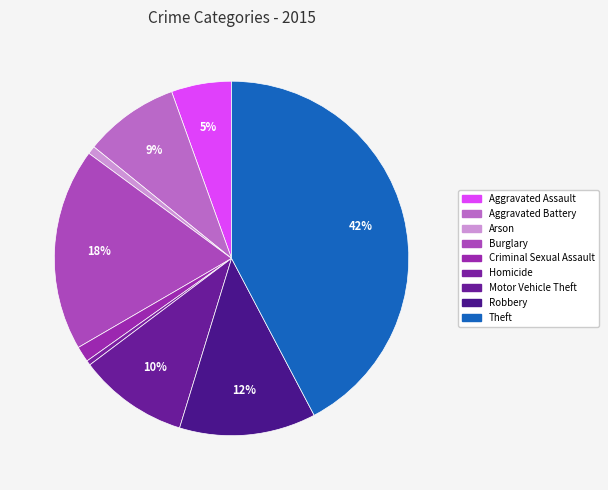

Rank the categories by value from lowest to highest.

Homicide, Arson, Criminal Sexual Assault, Aggravated Assault, Aggravated Battery, Motor Vehicle Theft, Robbery, Burglary, Theft